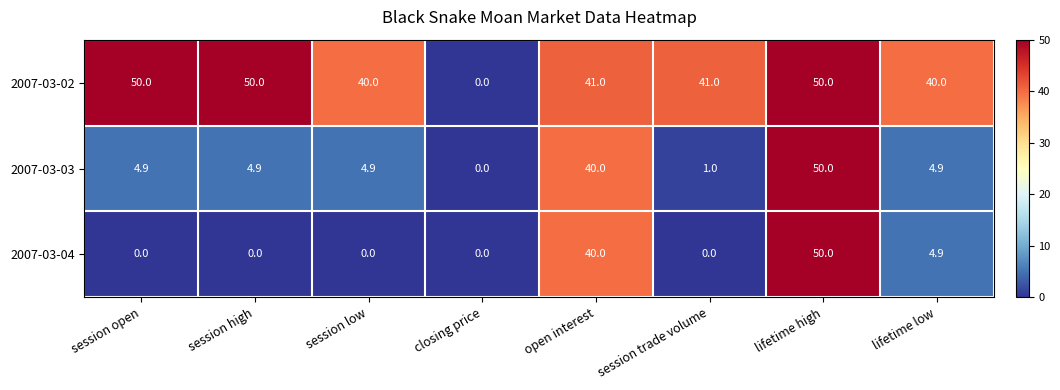

What is the difference between the 2007-03-02 values at open interest and closing price?

41.0